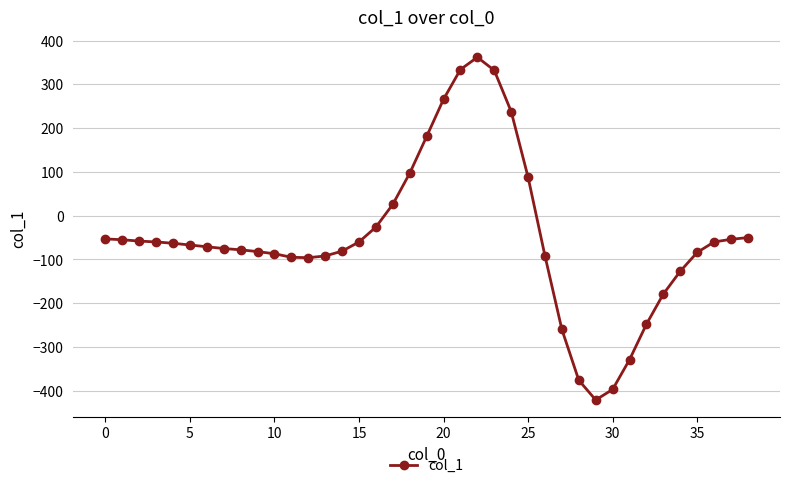

What is the difference between the maximum and minimum values?

783